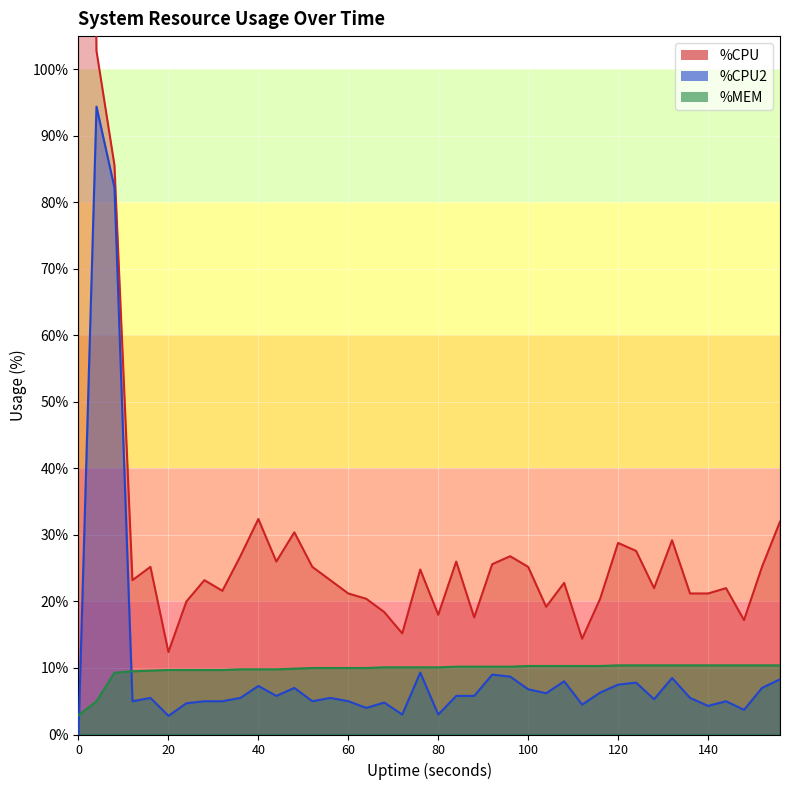

How many data points does each series have?

40